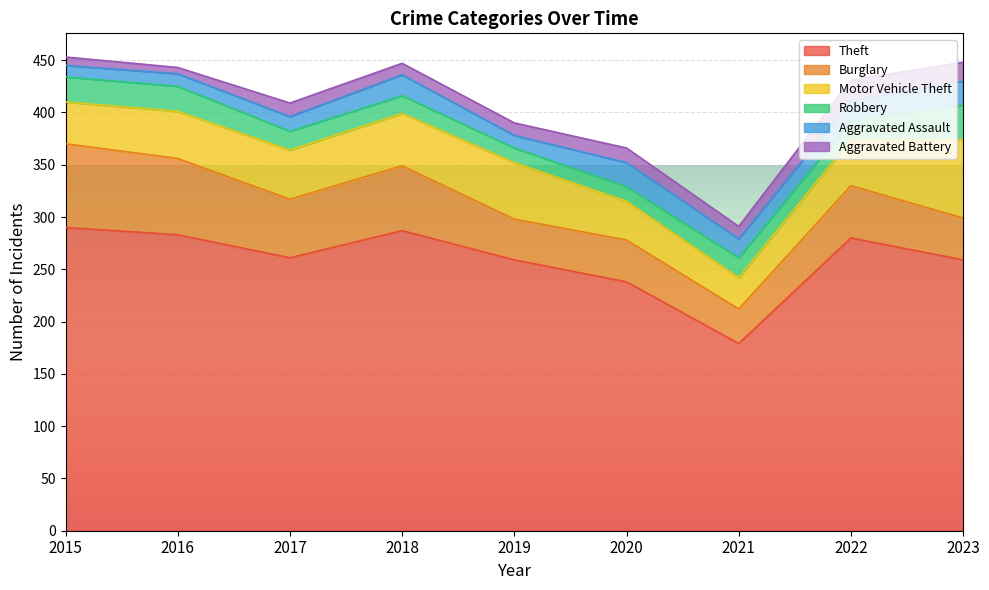

What is the greatest value displayed?

290